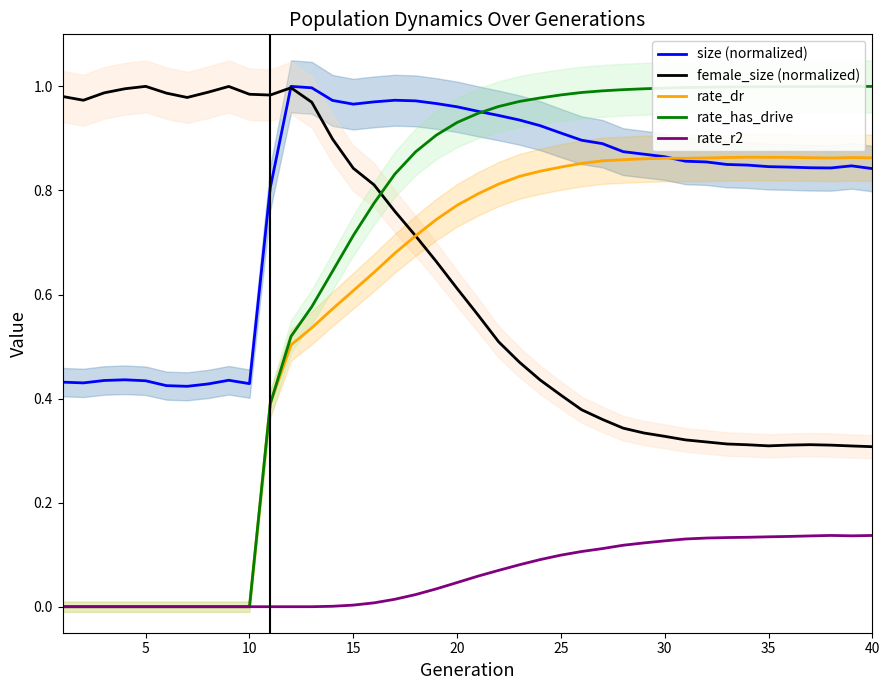

Reading left to right, list all the values displayed in this chart.

size (normalized): 0.4	0.4	0.4	0.4	0.4	0.4	0.4	0.4	0.4	0.4	0.8	1.0	1.0	1.0	1.0	1.0	1.0	1.0	1.0	1.0	1.0	0.9	0.9	0.9	0.9	0.9	0.9	0.9	0.9	0.9	0.9	0.9	0.8	0.8	0.8	0.8	0.8	0.8	0.8	0.8
female_size (normalized): 1.0	1.0	1.0	1.0	1.0	1.0	1.0	1.0	1.0	1.0	1.0	1.0	1.0	0.9	0.8	0.8	0.8	0.7	0.7	0.6	0.6	0.5	0.5	0.4	0.4	0.4	0.4	0.3	0.3	0.3	0.3	0.3	0.3	0.3	0.3	0.3	0.3	0.3	0.3	0.3
rate_dr: 0.0	0.0	0.0	0.0	0.0	0.0	0.0	0.0	0.0	0.0	0.4	0.5	0.5	0.6	0.6	0.6	0.7	0.7	0.7	0.8	0.8	0.8	0.8	0.8	0.8	0.9	0.9	0.9	0.9	0.9	0.9	0.9	0.9	0.9	0.9	0.9	0.9	0.9	0.9	0.9
rate_has_drive: 0.0	0.0	0.0	0.0	0.0	0.0	0.0	0.0	0.0	0.0	0.4	0.5	0.6	0.6	0.7	0.8	0.8	0.9	0.9	0.9	0.9	1.0	1.0	1.0	1.0	1.0	1.0	1.0	1.0	1.0	1.0	1.0	1.0	1.0	1.0	1.0	1.0	1.0	1.0	1.0
rate_r2: 0.0	0.0	0.0	0.0	0.0	0.0	0.0	0.0	0.0	0.0	0.0	0.0	0.0	0.0	0.0	0.0	0.0	0.0	0.0	0.0	0.1	0.1	0.1	0.1	0.1	0.1	0.1	0.1	0.1	0.1	0.1	0.1	0.1	0.1	0.1	0.1	0.1	0.1	0.1	0.1